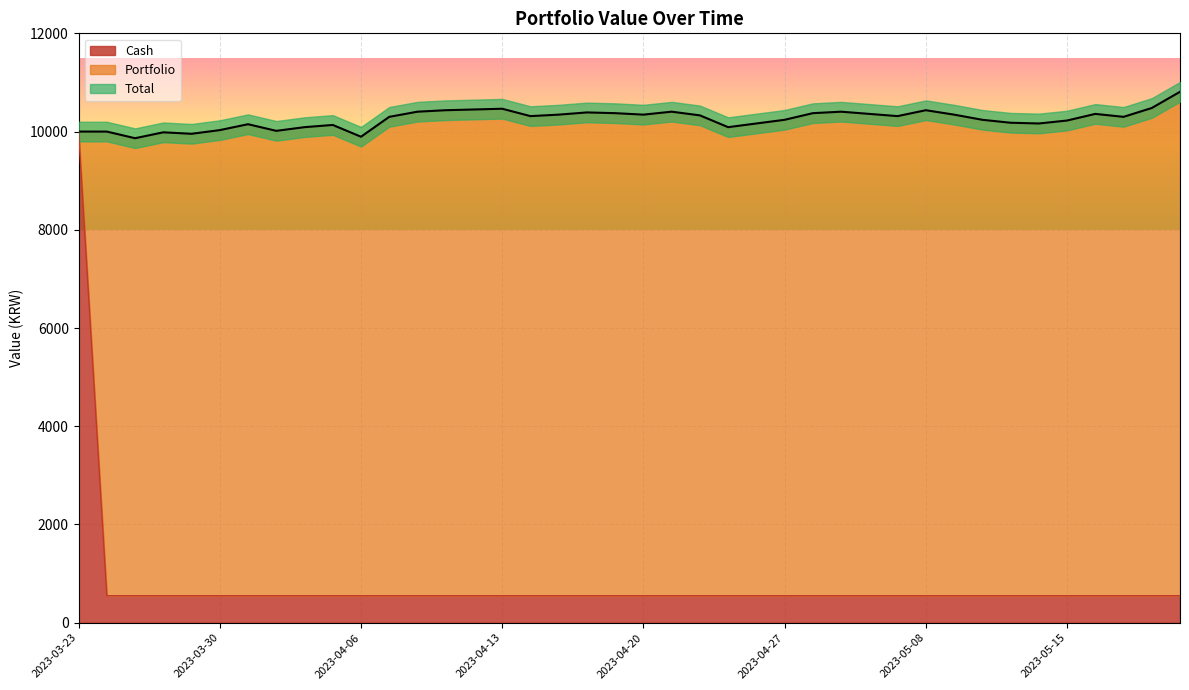

At which category does Total reach its first local valley?

2023-03-27